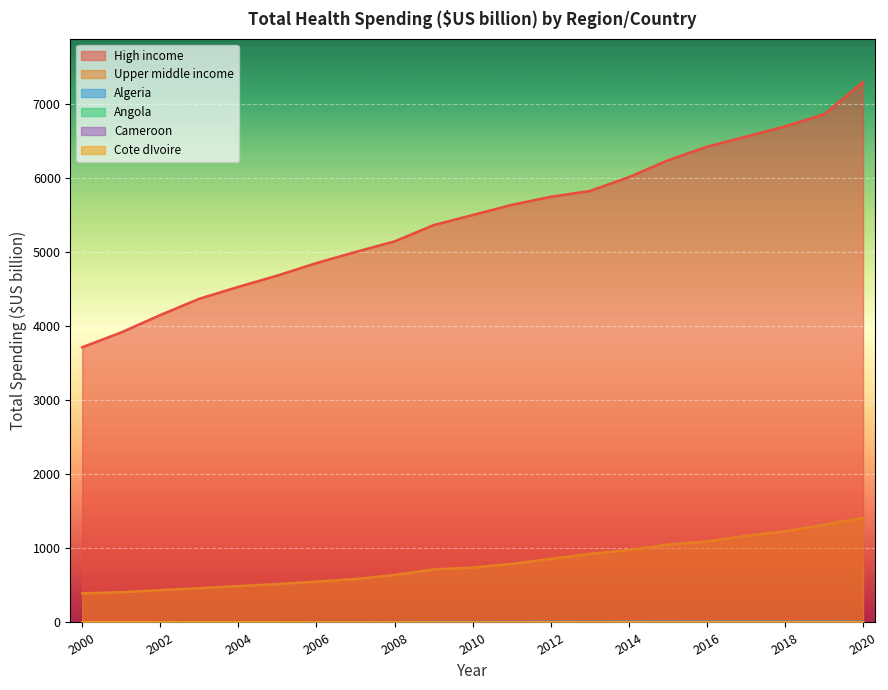

What is the approximate value of Cameroon at 2016?

1.3